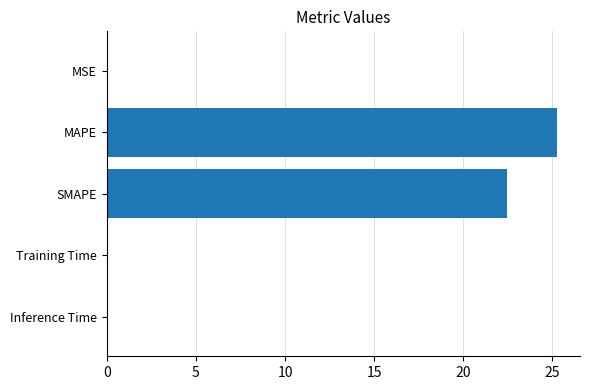

Which label corresponds to the largest value in the chart?

MAPE